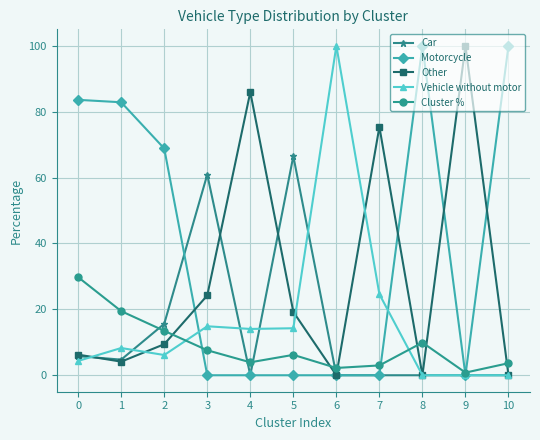

Which series ends up on top after the final intersection of Motorcycle and Other?

Motorcycle